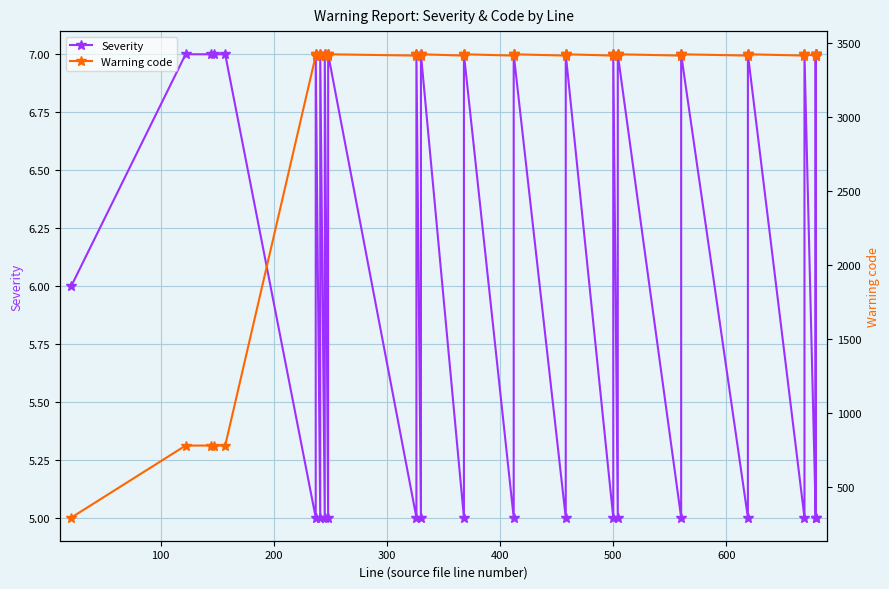

What is the smallest value displayed?

5